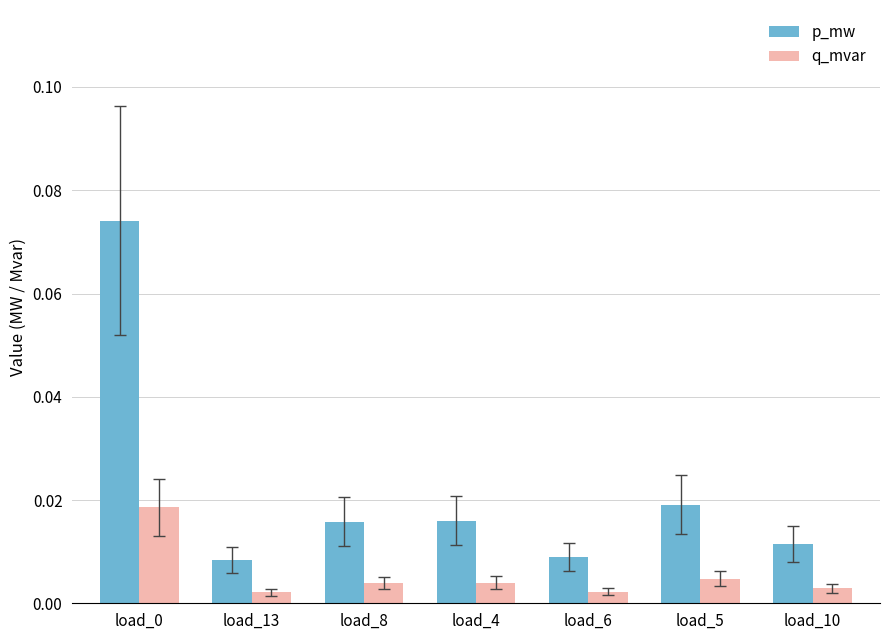

List the series in order of their overall mean, highest first.

p_mw, q_mvar